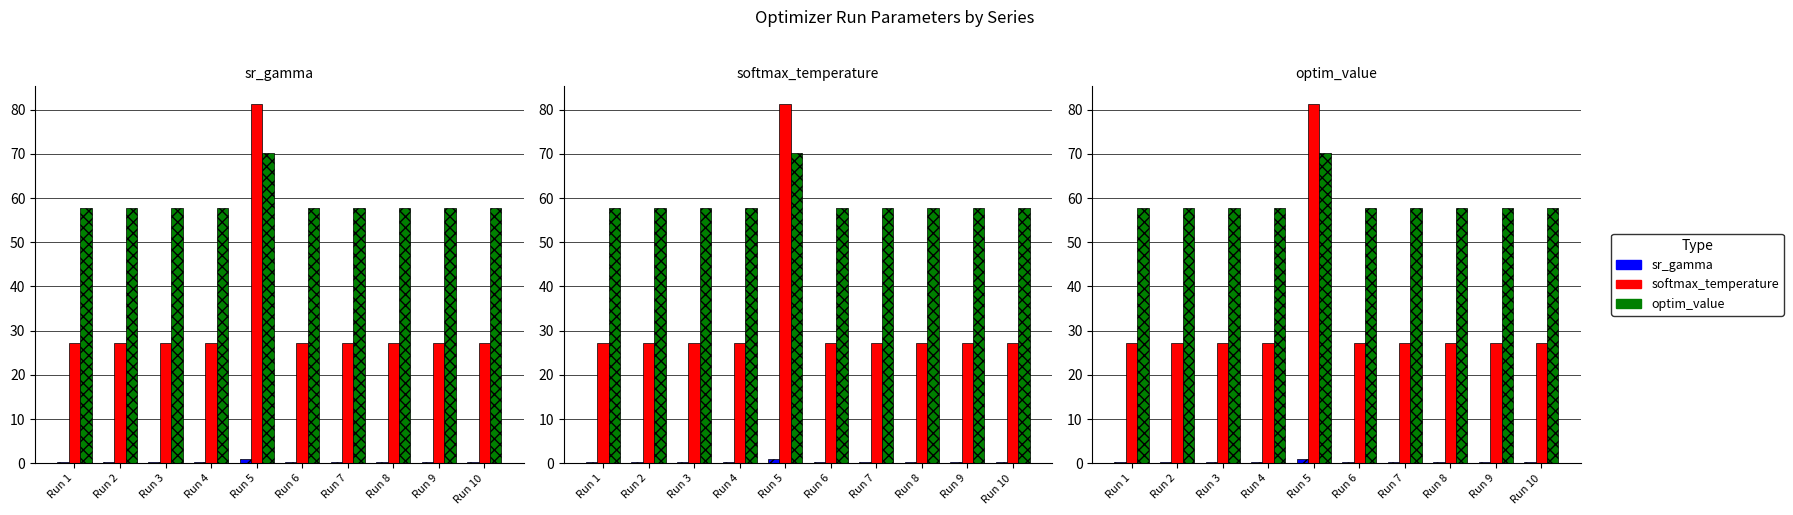

At which label is softmax_temperature closest to 54?

Run 8